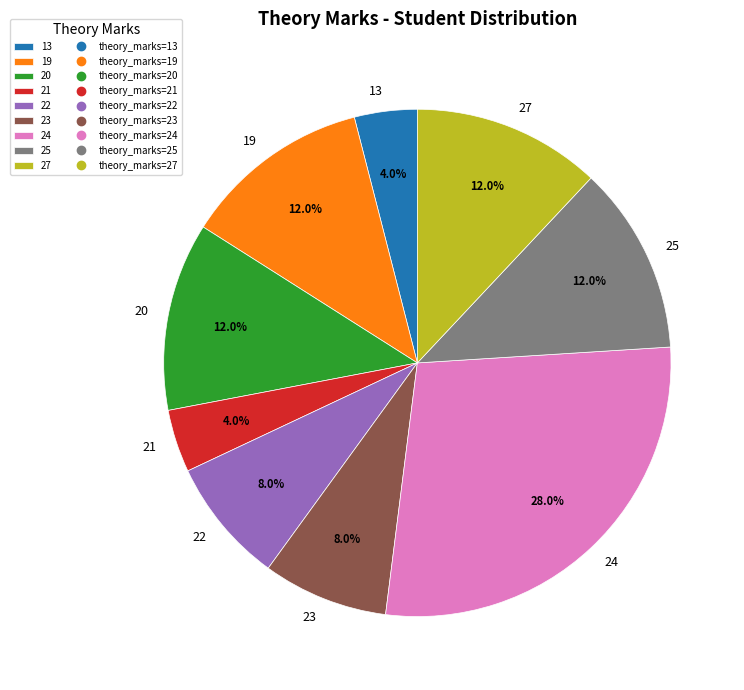

What is the largest slice in the pie chart?

24